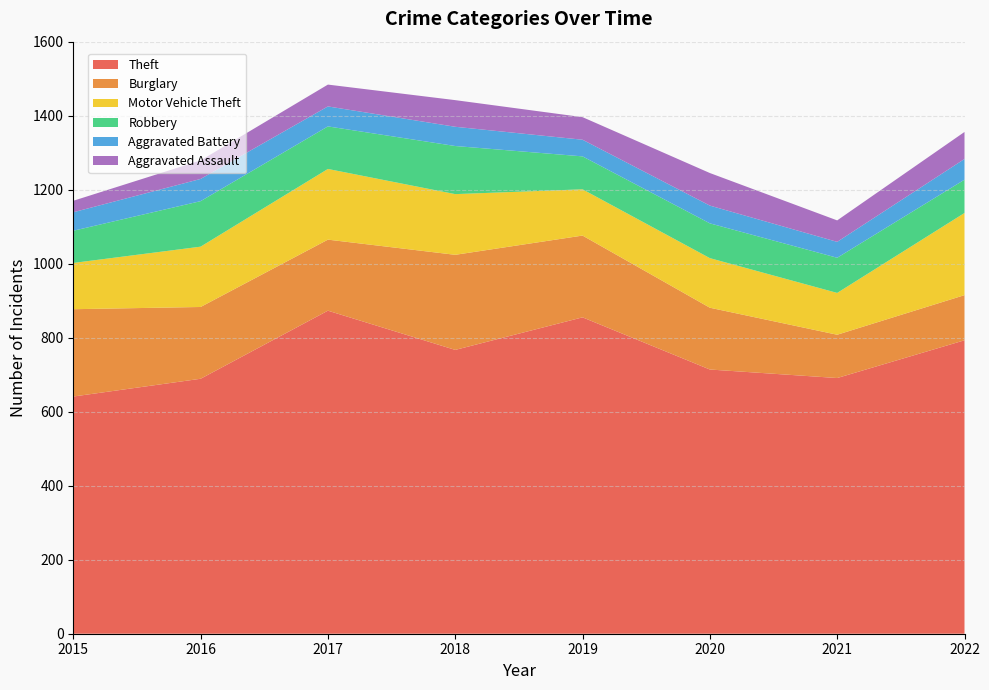

Reading left to right, extract all data points from this chart.

Theft: 641	689	873	767	855	714	691	793
Burglary: 236	194	192	257	221	167	117	122
Motor Vehicle Theft: 125	163	191	164	125	134	113	222
Robbery: 87	123	115	130	89	94	95	90
Aggravated Battery: 50	60	54	52	45	48	43	56
Aggravated Assault: 31	50	59	72	61	88	58	73